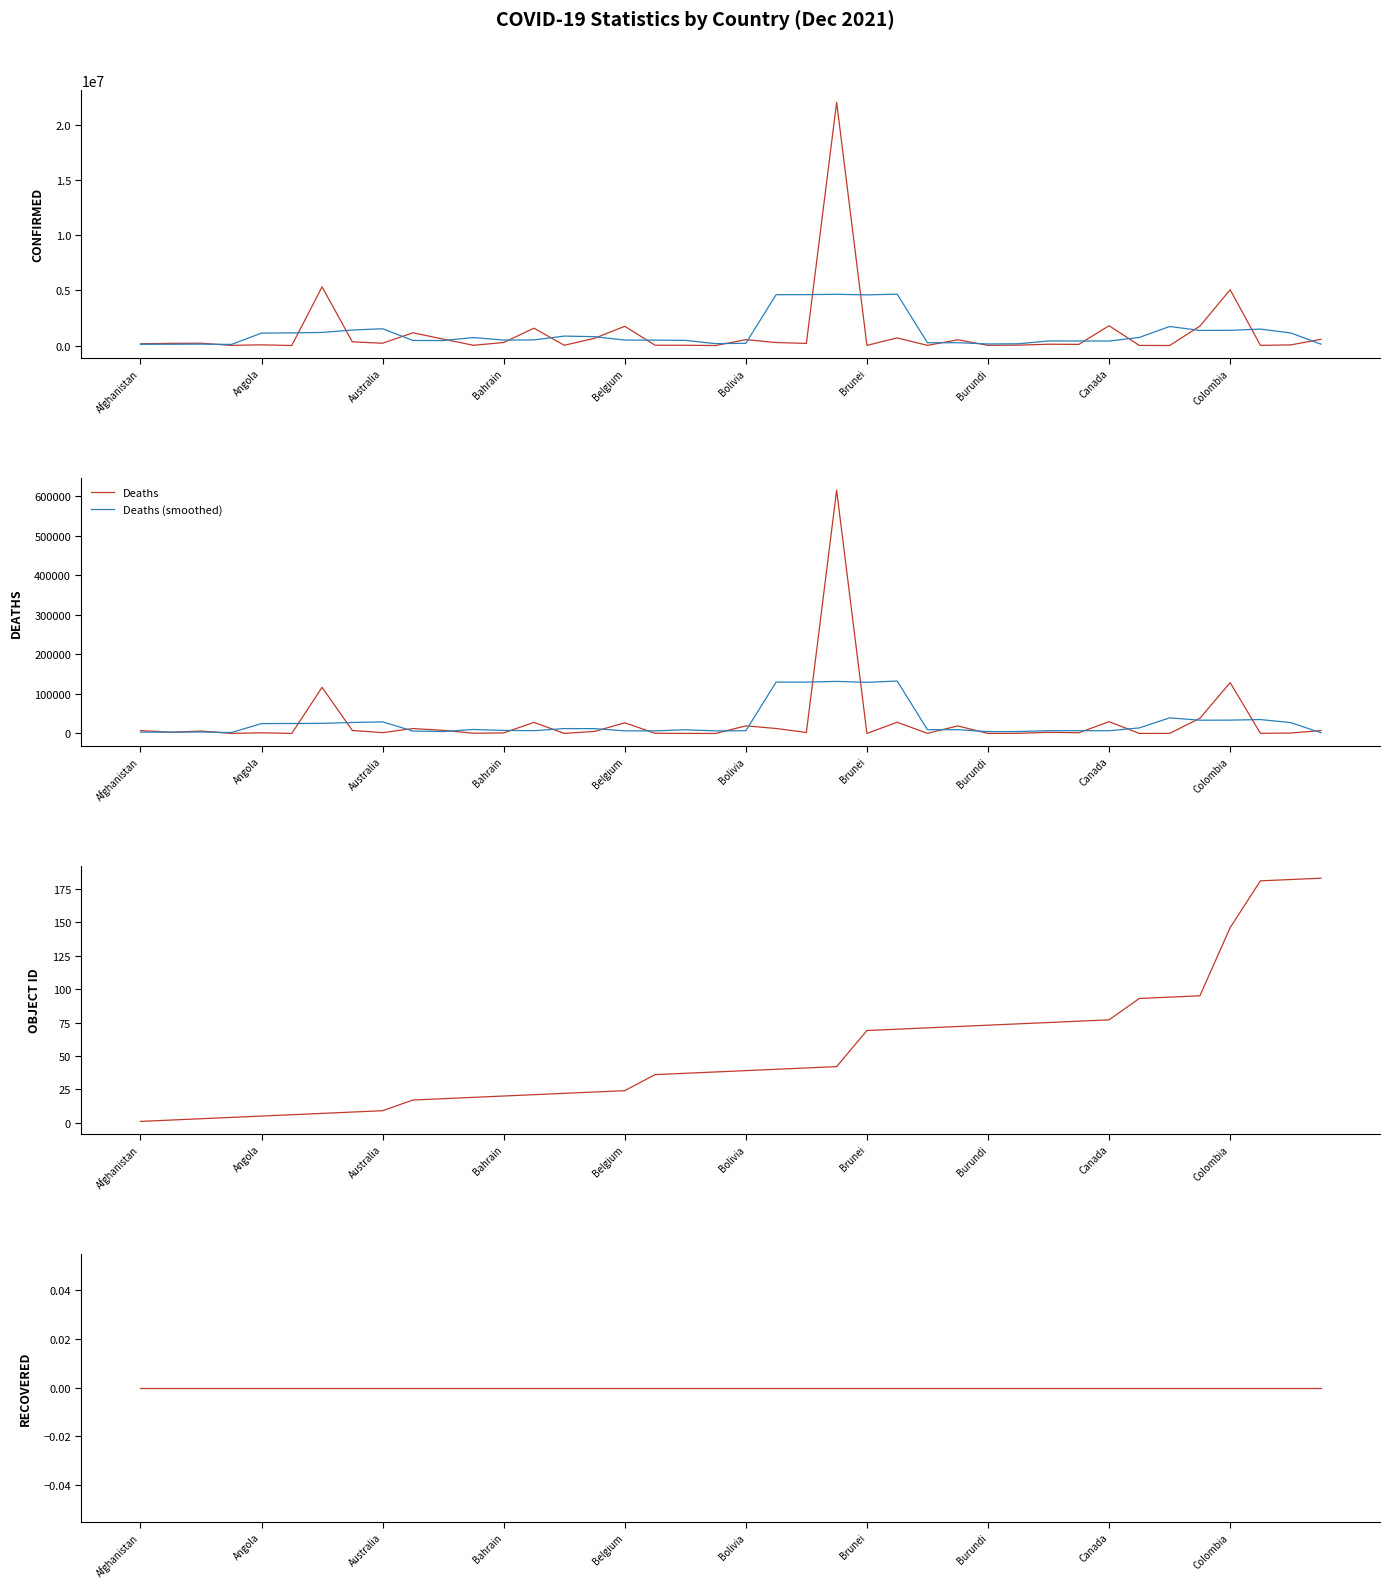

Reading right to left, extract all data points from this chart.

Confirmed: 566560.0	58234.0	18905.0	5067348.0	1762751.0	5107.0	11708.0	1800228.0	106794.0	120134.0	38367.0	20415.0	522402.0	16000.0	692376.0	15058.0	22084749.0	195068.0	275065.0	537559.0	2640.0	24850.0	30338.0	1749469.0	654718.0	25152.0	1576284.0	277628.0	22763.0	588318.0	1159995.0	210239.0	338518.0	5328416.0	4141.0	65155.0	16712.0	210531.0	199945.0	157289.0
Confirmed (smoothed): 128739.8	1142209.4	1494759.6	1382469.0	1373163.8	1729428.4	737317.6	408794.2	415446.2	417187.6	161622.4	143463.6	257912.0	253250.2	4666117.0	4600650.2	4652463.2	4621499.8	4619016.2	207036.4	174090.4	468971.2	492403.0	496905.4	807192.2	856650.2	511309.0	498029.0	724997.6	451788.6	463966.6	1525097.2	1408261.8	1189293.8	1150588.4	1124991.0	99296.8	129926.4	116895.4	113553.0
Deaths: 7287.0	1107.0	354.0	128473.0	38346.0	175.0	101.0	29733.0	1791.0	2940.0	349.0	38.0	19104.0	286.0	28325.0	97.0	614376.0	2418.0	12586.0	19171.0	3.0	161.0	574.0	26966.0	5081.0	228.0	27981.0	1394.0	671.0	7856.0	12492.0	2006.0	7567.0	116554.0	117.0	1733.0	131.0	6071.0	3096.0	7308.0
Deaths (smoothed): 1749.6	27444.2	35113.4	33691.0	33489.8	39365.6	14029.2	6948.0	6982.8	6970.2	4844.4	4543.4	9620.4	9570.0	132437.6	129100.4	131560.4	129729.6	129710.8	6867.8	6499.0	9375.0	6557.0	6602.0	12166.0	12330.0	7071.0	7626.0	10078.8	4883.8	6118.4	29295.0	27747.2	25595.4	25220.4	24921.2	2229.6	3667.8	3321.2	3295.0
OBJECTID: 183.0	182.0	181.0	146.0	95.0	94.0	93.0	77.0	76.0	75.0	74.0	73.0	72.0	71.0	70.0	69.0	42.0	41.0	40.0	39.0	38.0	37.0	36.0	24.0	23.0	22.0	21.0	20.0	19.0	18.0	17.0	9.0	8.0	7.0	6.0	5.0	4.0	3.0	2.0	1.0
Recovered: 0.0	0.0	0.0	0.0	0.0	0.0	0.0	0.0	0.0	0.0	0.0	0.0	0.0	0.0	0.0	0.0	0.0	0.0	0.0	0.0	0.0	0.0	0.0	0.0	0.0	0.0	0.0	0.0	0.0	0.0	0.0	0.0	0.0	0.0	0.0	0.0	0.0	0.0	0.0	0.0